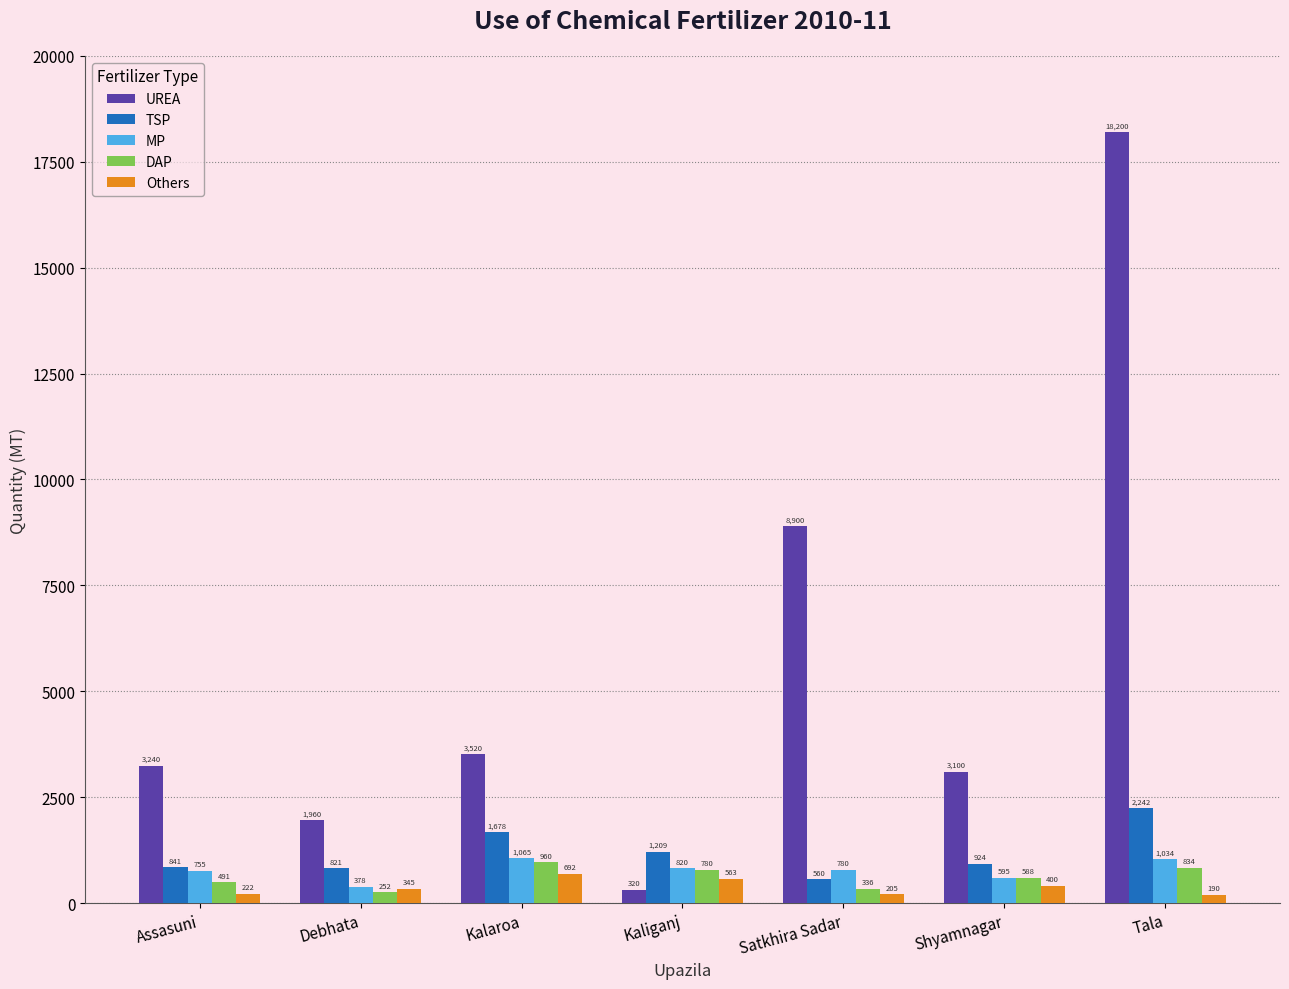

At which label is UREA closest to 9260?

Satkhira Sadar